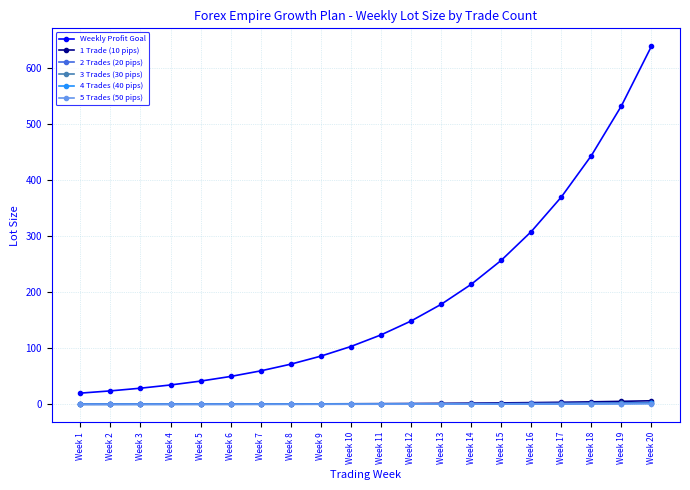

Which series has the largest range (max minus min)?

Weekly Profit Goal